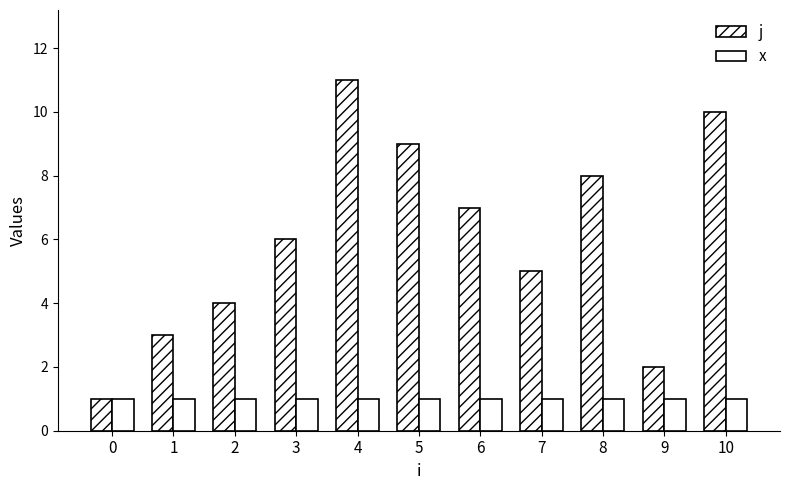

How many bars are there in each group?

2